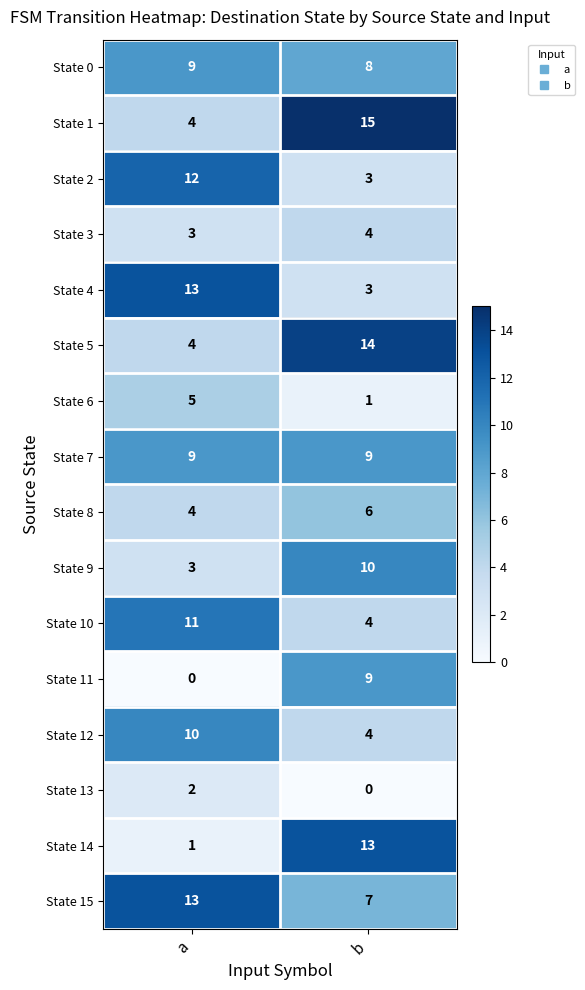

What is the greatest value displayed?

15